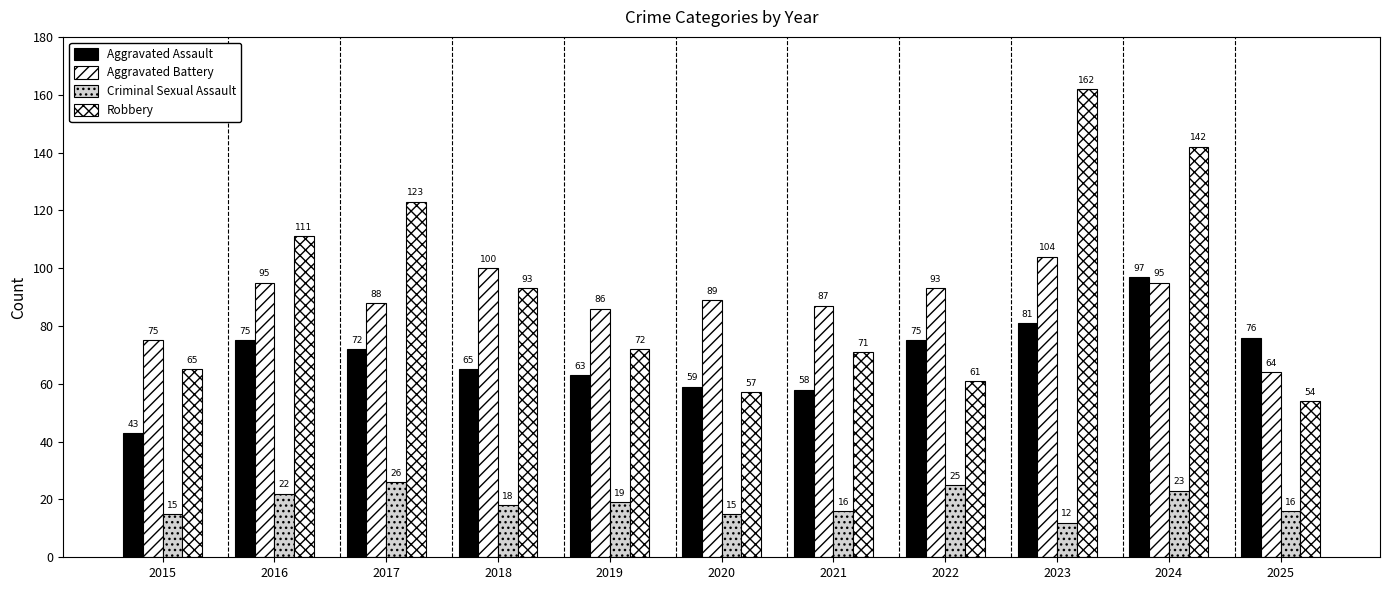

Does the chart contain stacked bars?

No